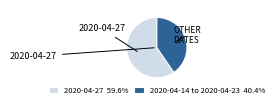

Is the sum of 2020-04-27 59.6% and 2020-04-14 to 2020-04-23 40.4% greater than half?

Yes